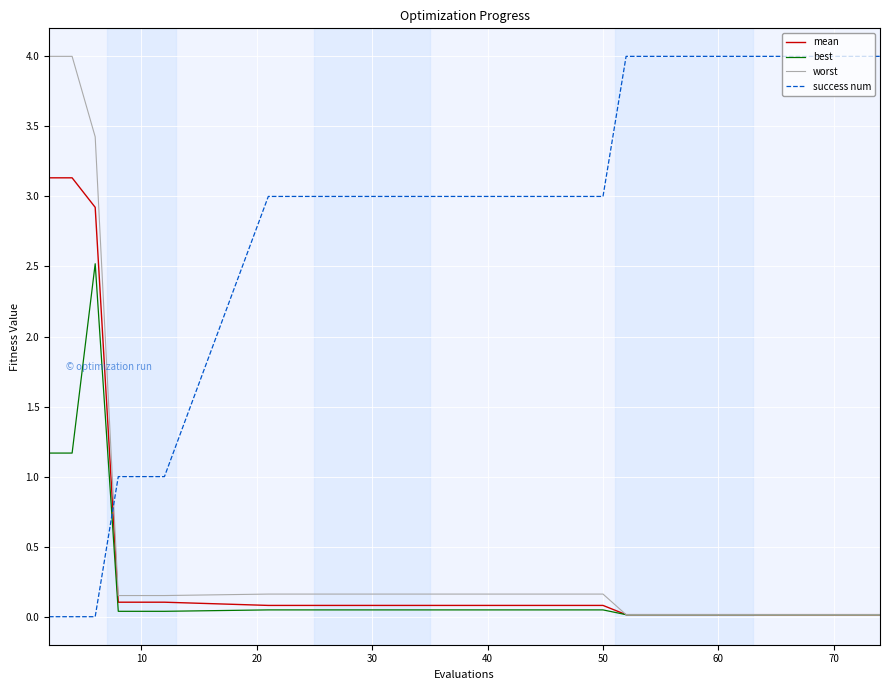

Which series has the largest total across all categories?

success num